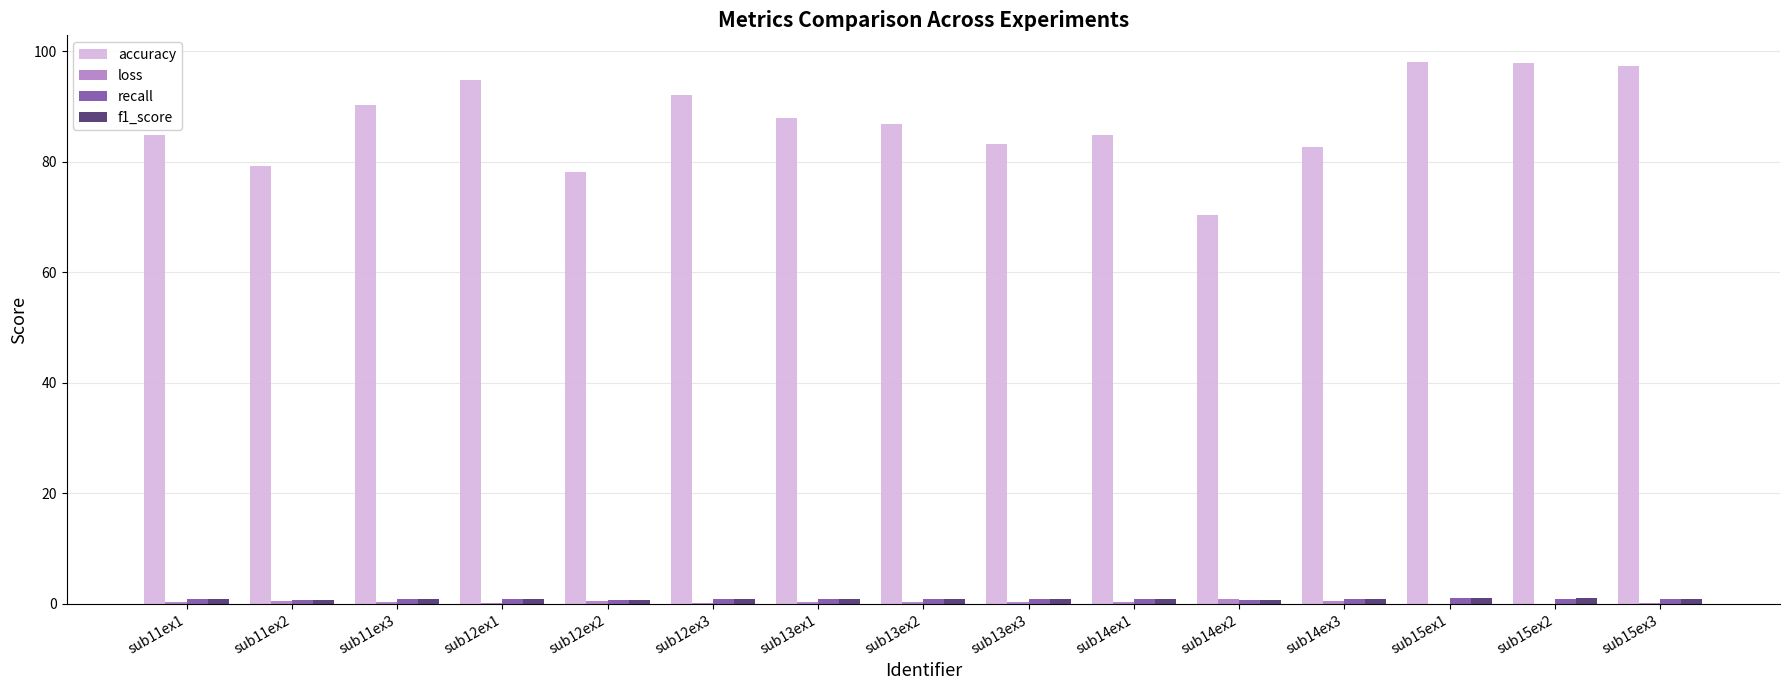

What is the maximum value shown in the chart?

98.0